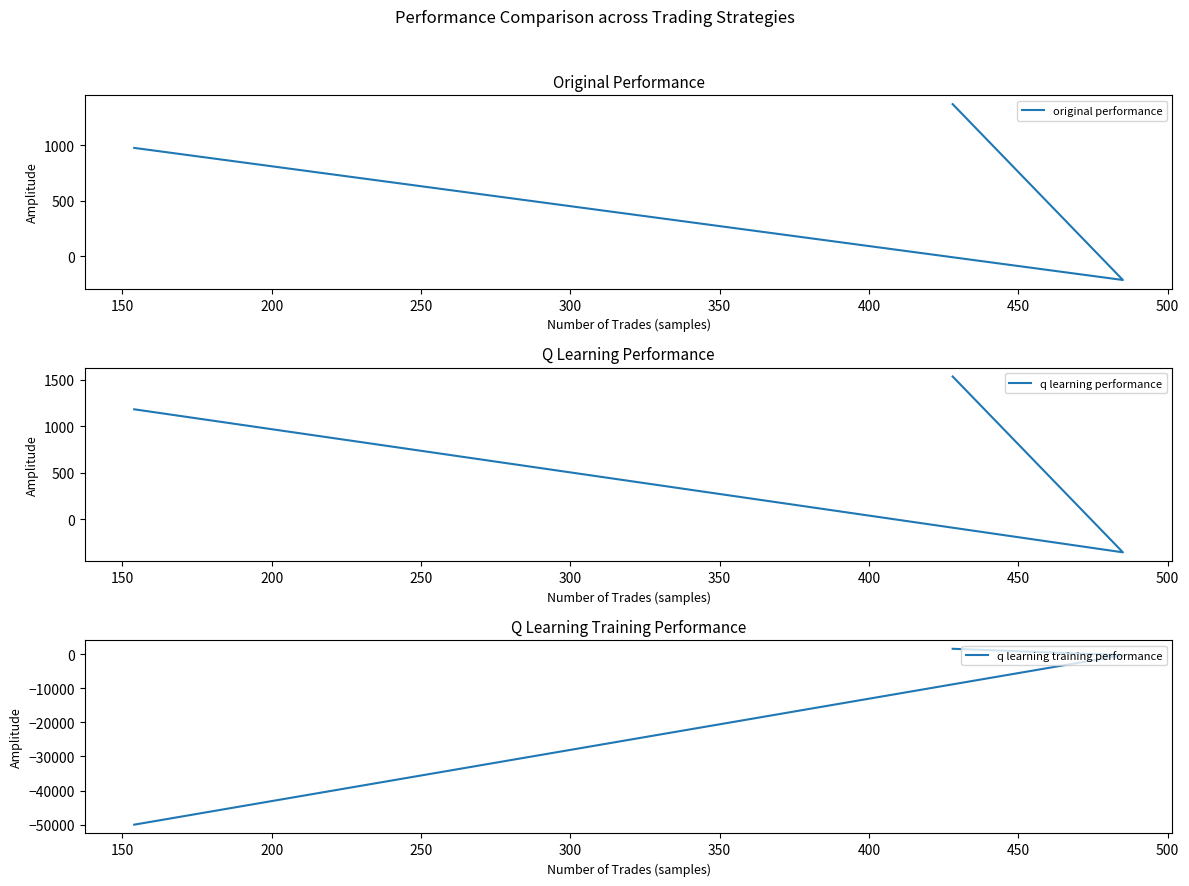

Is this an area chart (filled region under the line)?

No